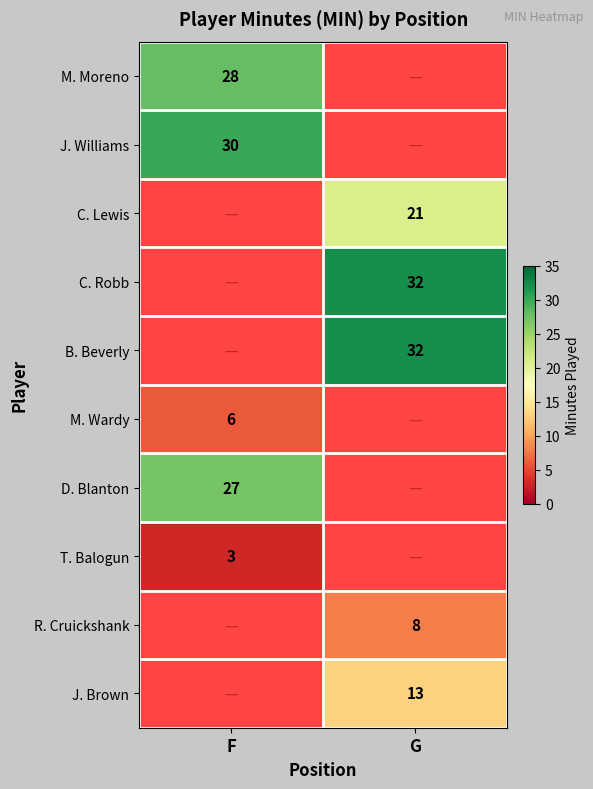

What is the difference between the highest and lowest values at F?

27.0